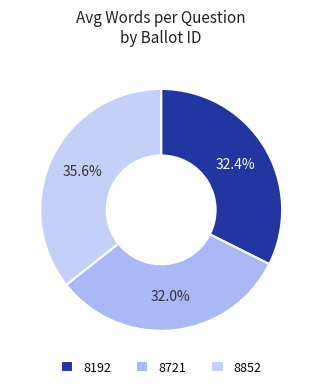

True or false: 8721 accounts for 32% of the total.

True